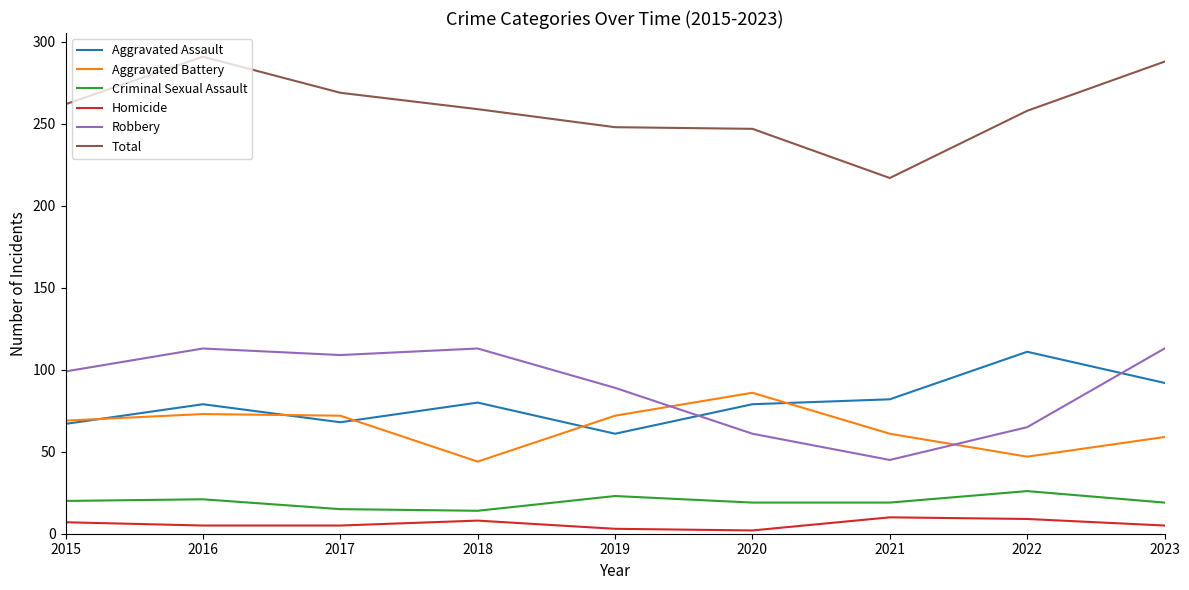

What are all the series names shown in the legend?

Aggravated Assault, Aggravated Battery, Criminal Sexual Assault, Homicide, Robbery, Total